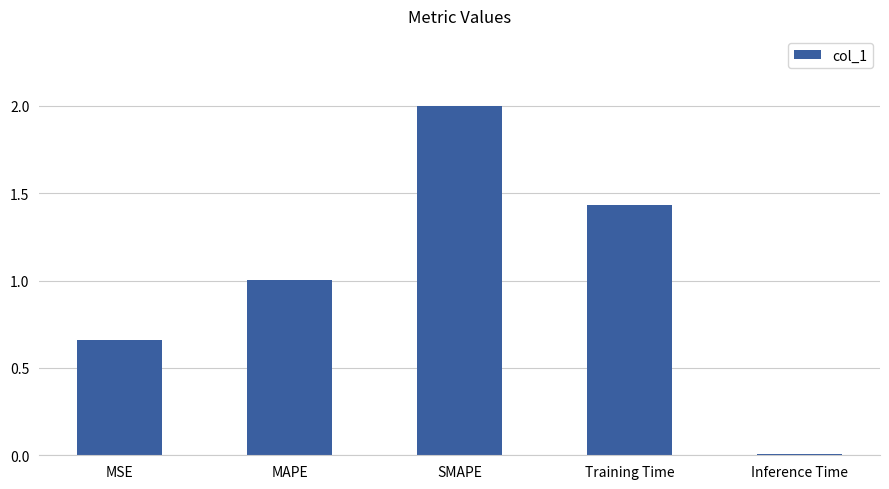

What is the label of the 5th bar from the left?

Inference Time